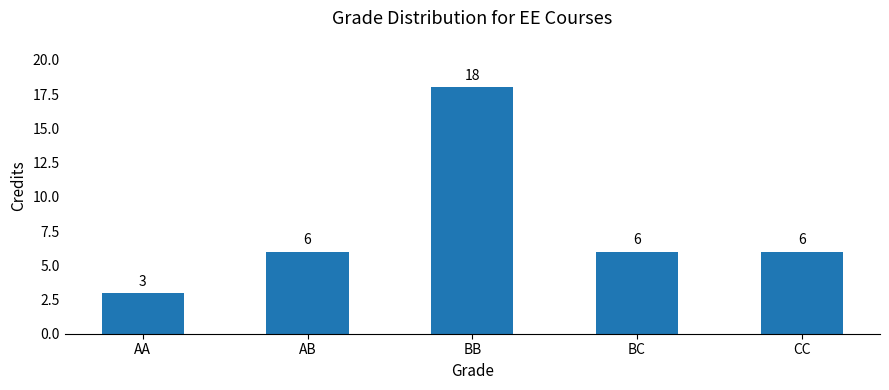

What is the value of the 5th bar from the left?

6